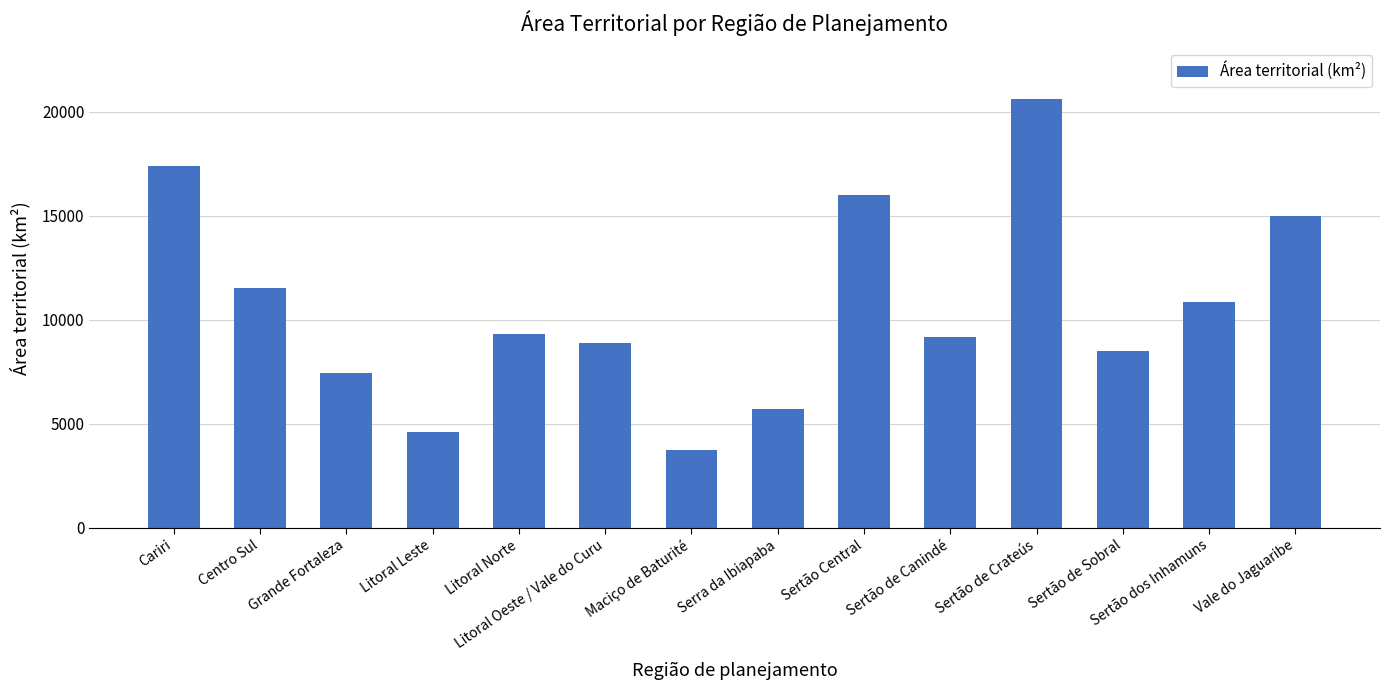

True or false: the data shows 28910.5 at Cariri.

False